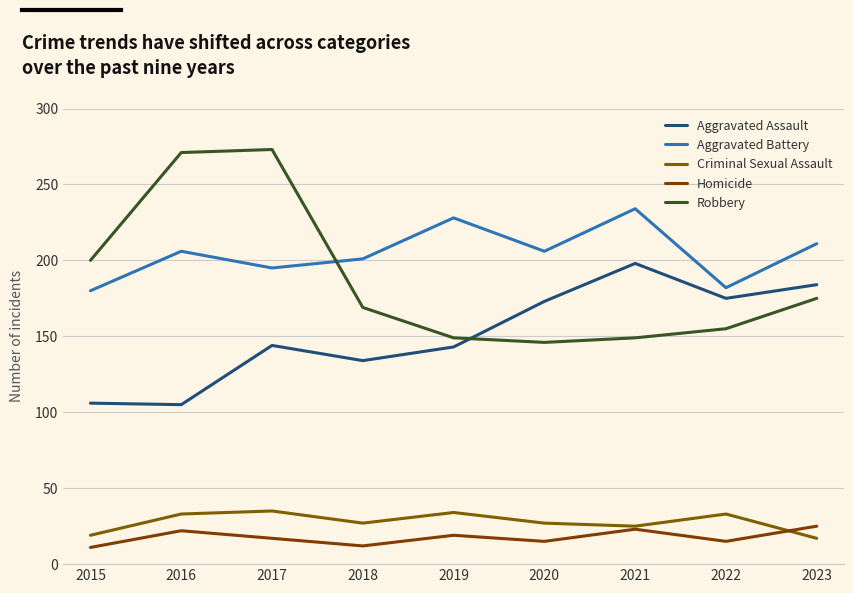

Does the chart display data point markers on the line(s)?

No